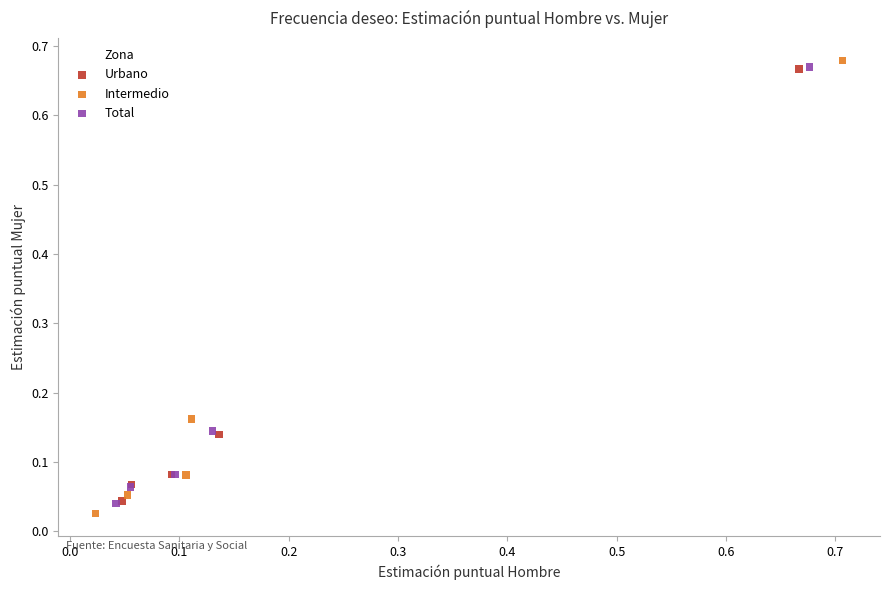

Which series has the largest Y range (max minus min)?

Intermedio